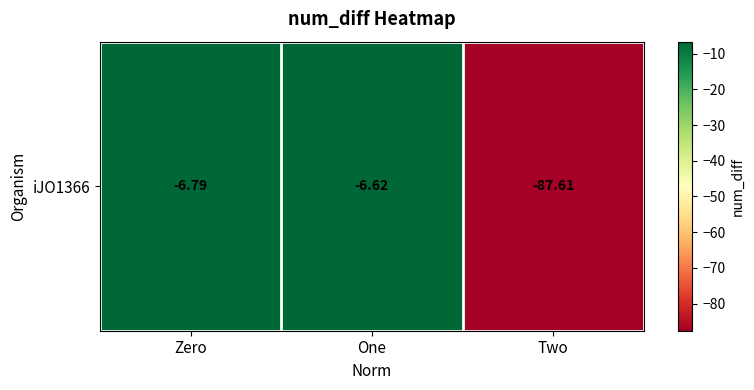

Which label corresponds to the largest value in the chart?

One